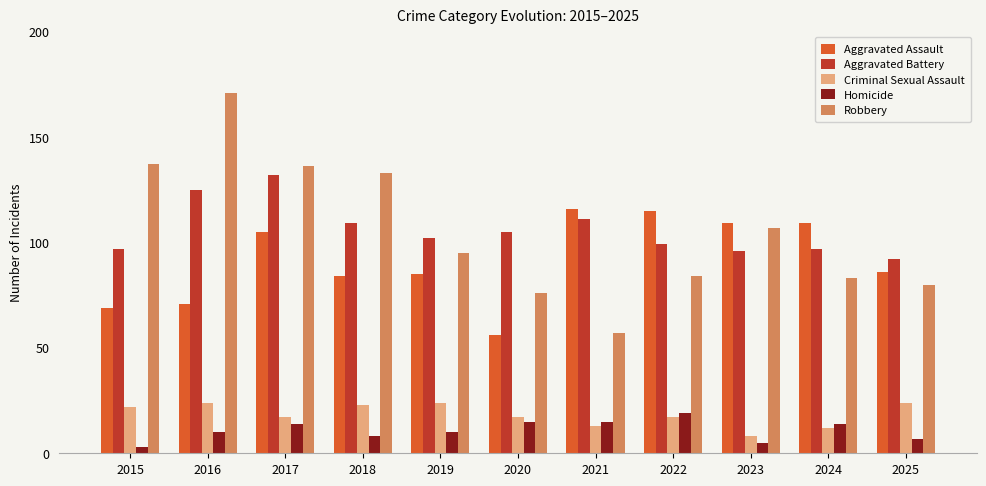

What is the maximum value shown in the chart?

171